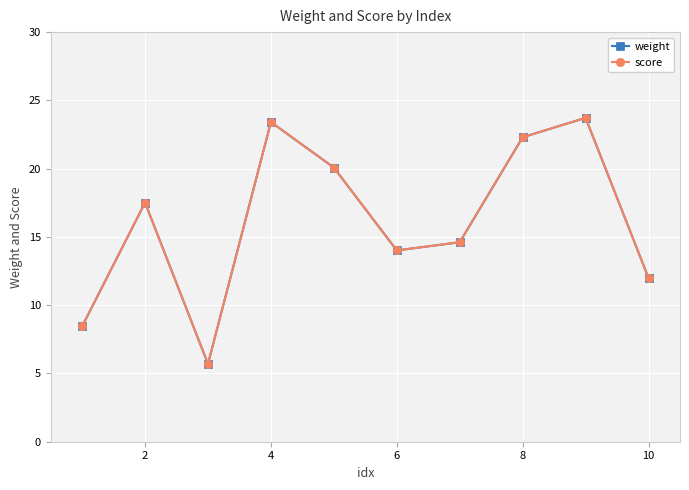

Does the chart have visible grid lines?

Yes